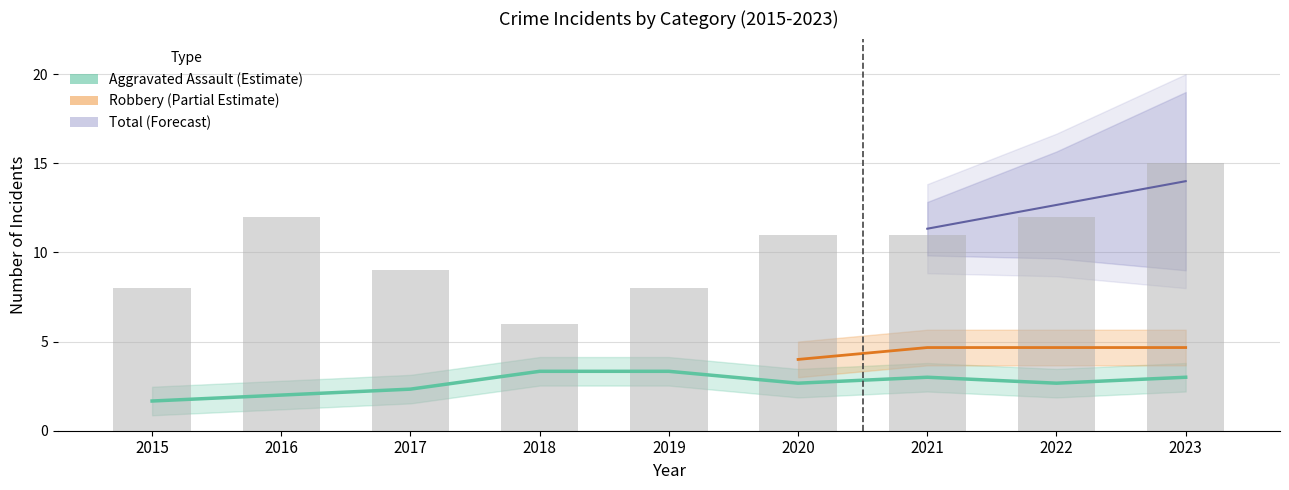

At which category is the sum across all series the highest?

2023